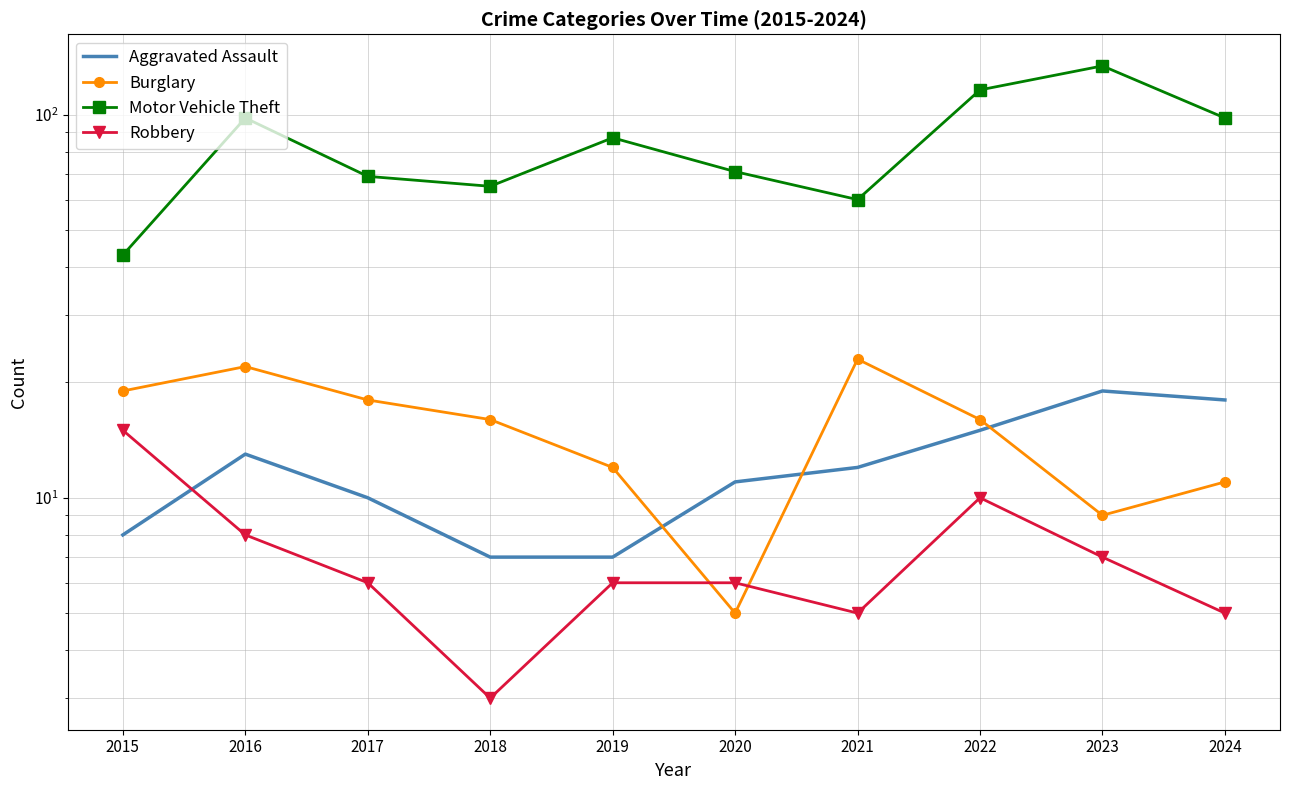

True or false: Motor Vehicle Theft and Robbery intersect in this chart.

False